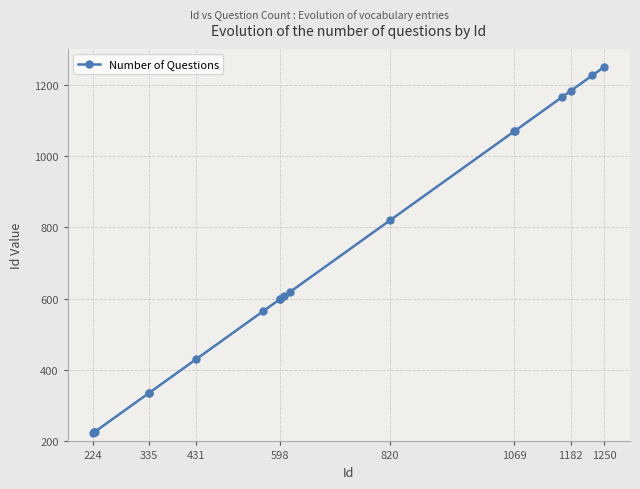

What is the value of the 13th point from the left?

820